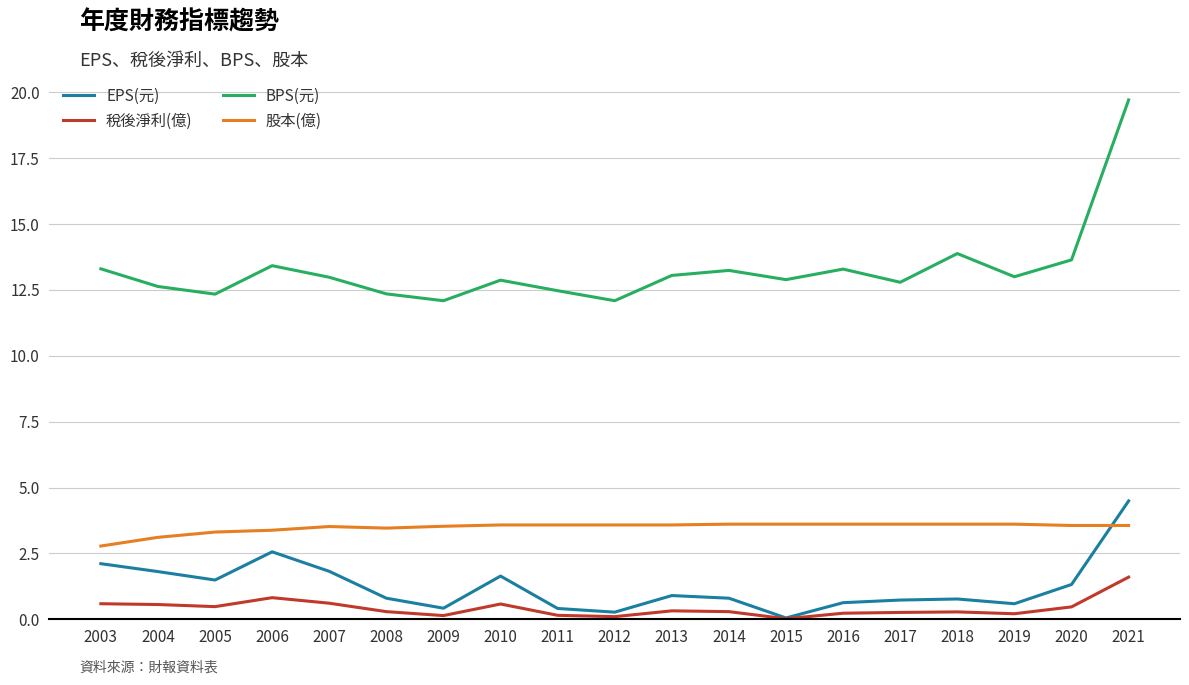

At which label is BPS(元) closest to 15?

2018